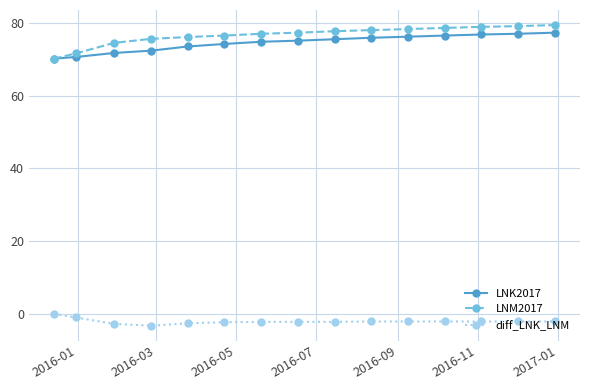

Does the chart display data point markers on the line(s)?

Yes